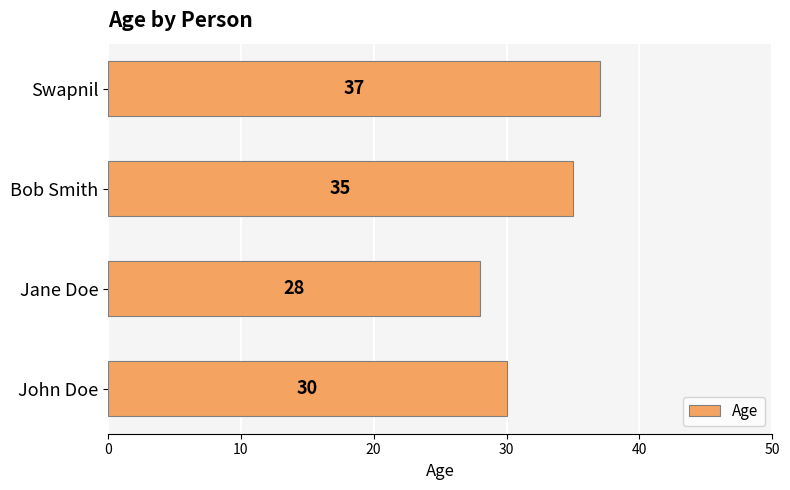

List the labels in order of value, smallest first.

Jane Doe, John Doe, Bob Smith, Swapnil